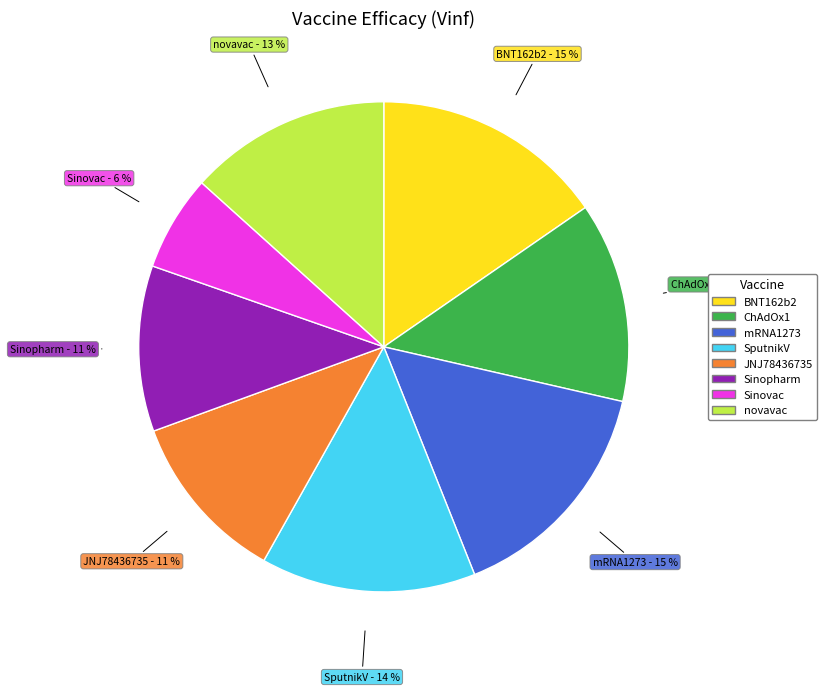

How many slices are in this pie chart?

8